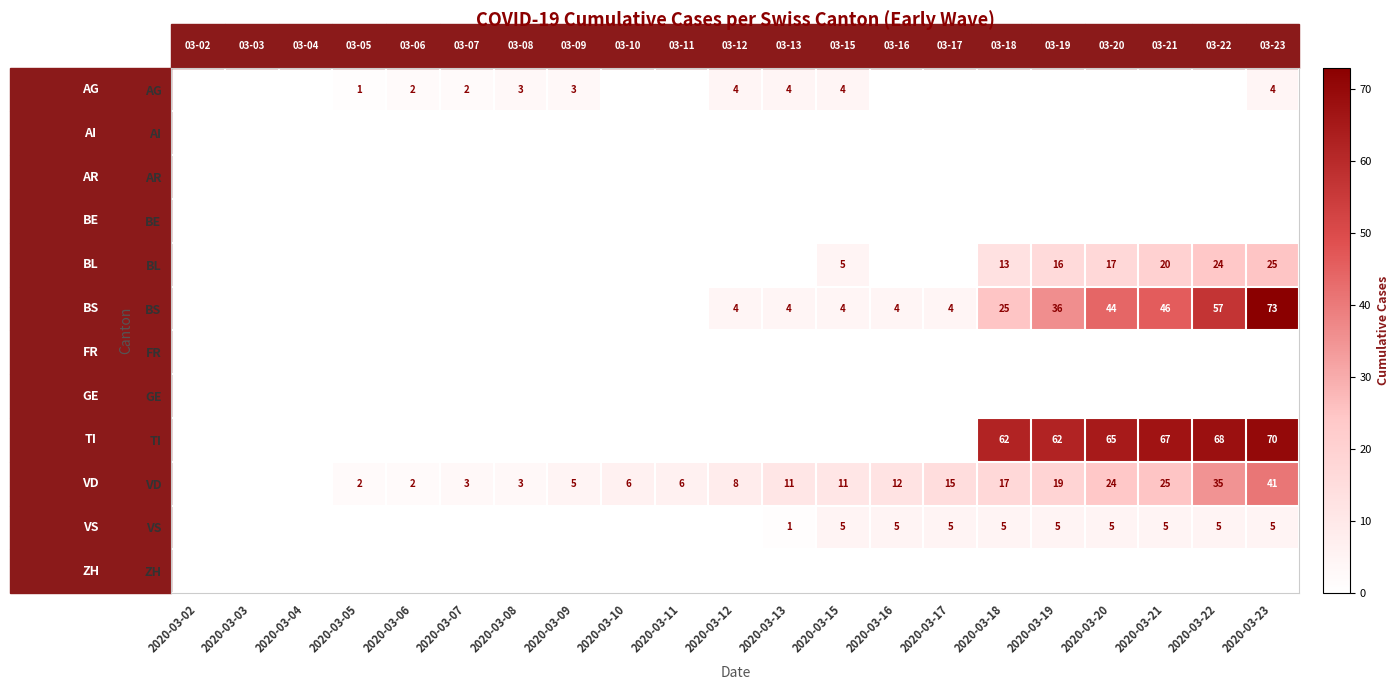

What is the total value across all series at 2020-03-08?

6